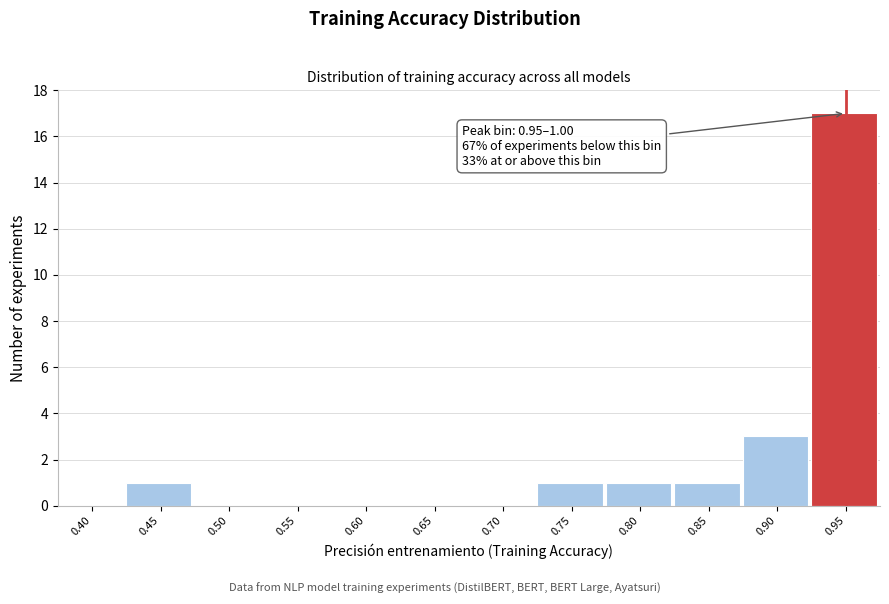

Reading left to right, extract all data points from this chart.

0.40=0	0.45=1	0.50=0	0.55=0	0.60=0	0.65=0	0.70=0	0.75=1	0.80=1	0.85=1	0.90=3	0.95=17